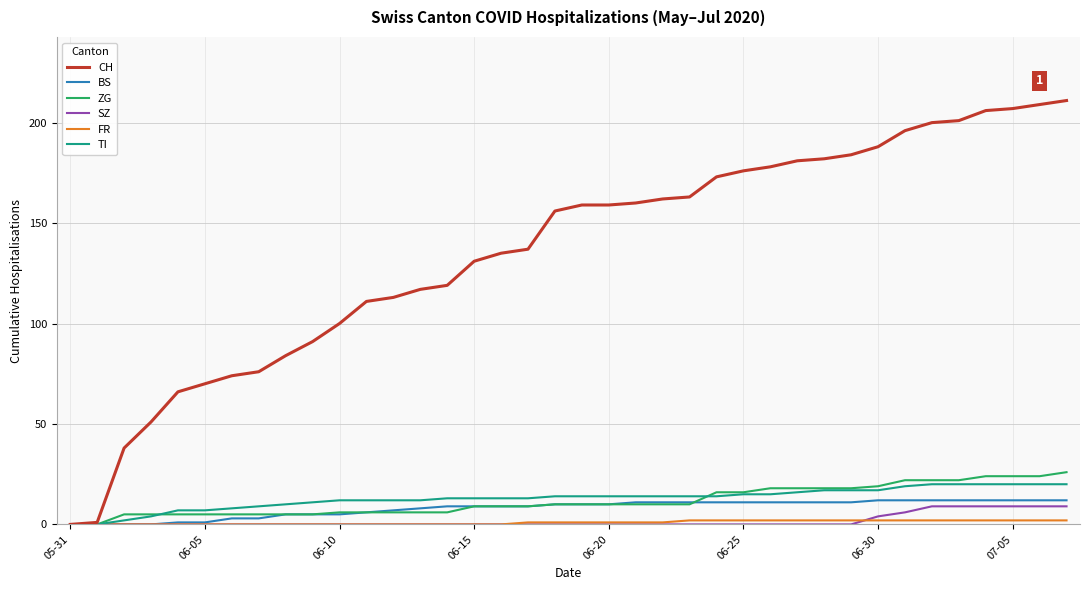

Which series has the largest total across all categories?

CH